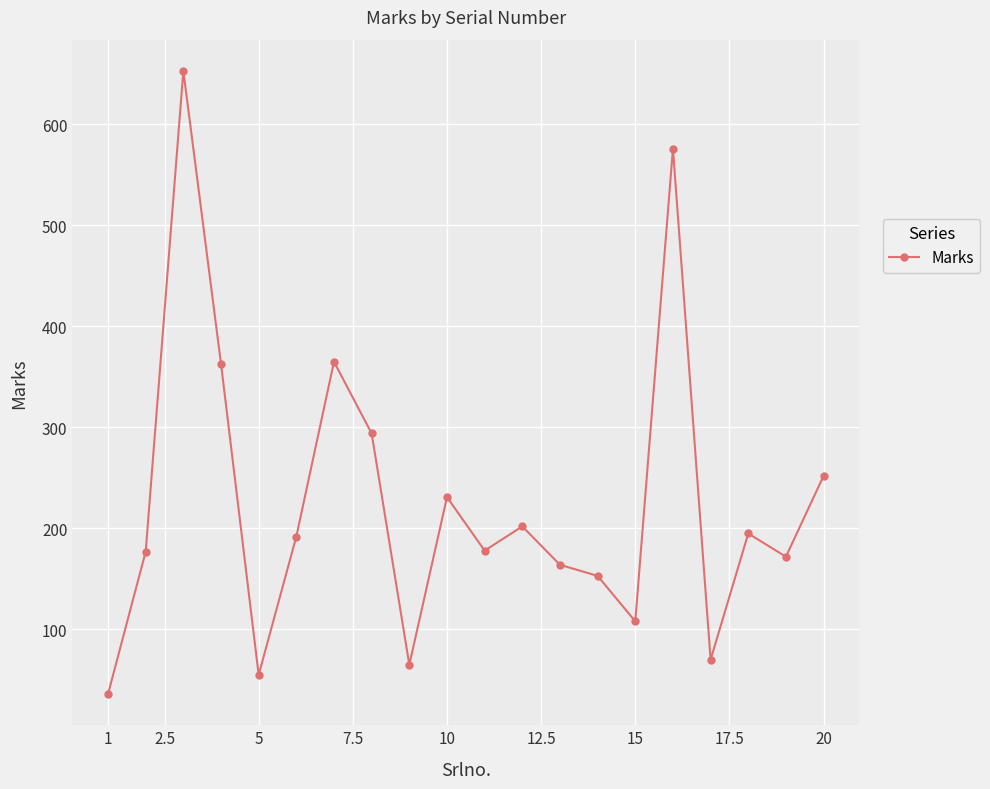

What is the smallest value displayed?

36